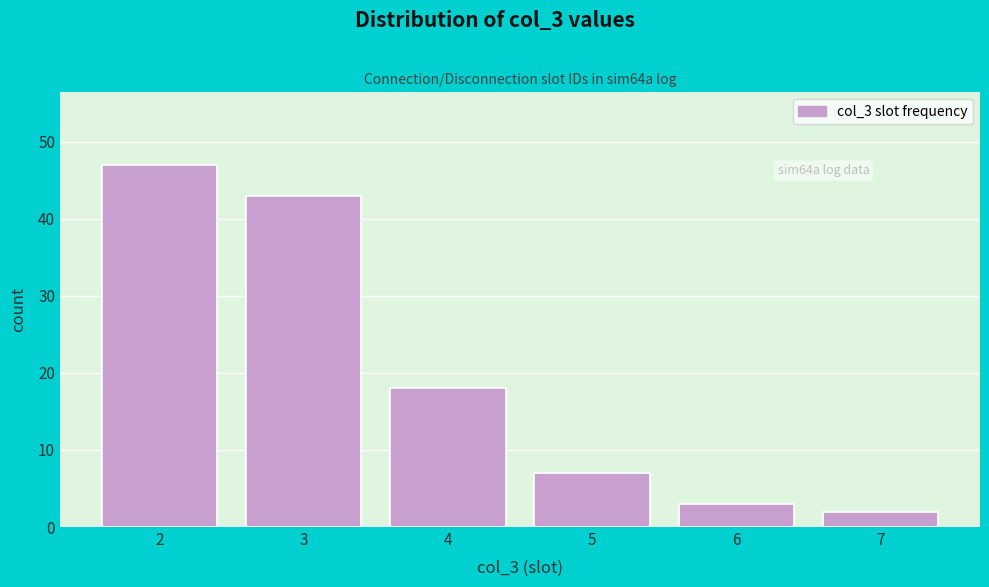

Over which range of the x-axis is the bar tallest?

1.5 to 2.5